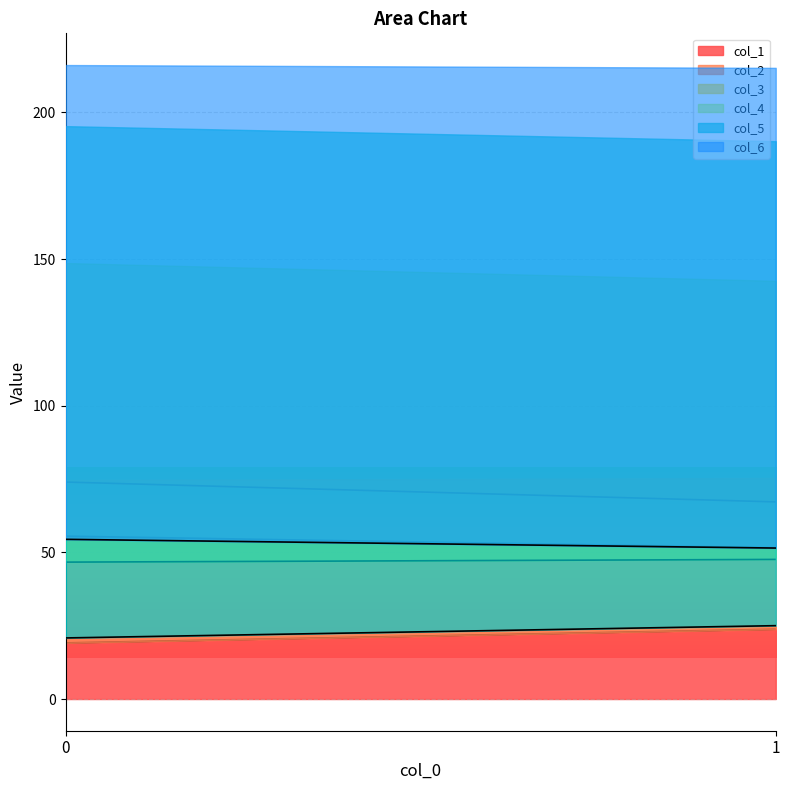

Which series changed the most between 0 and 1?

col_3